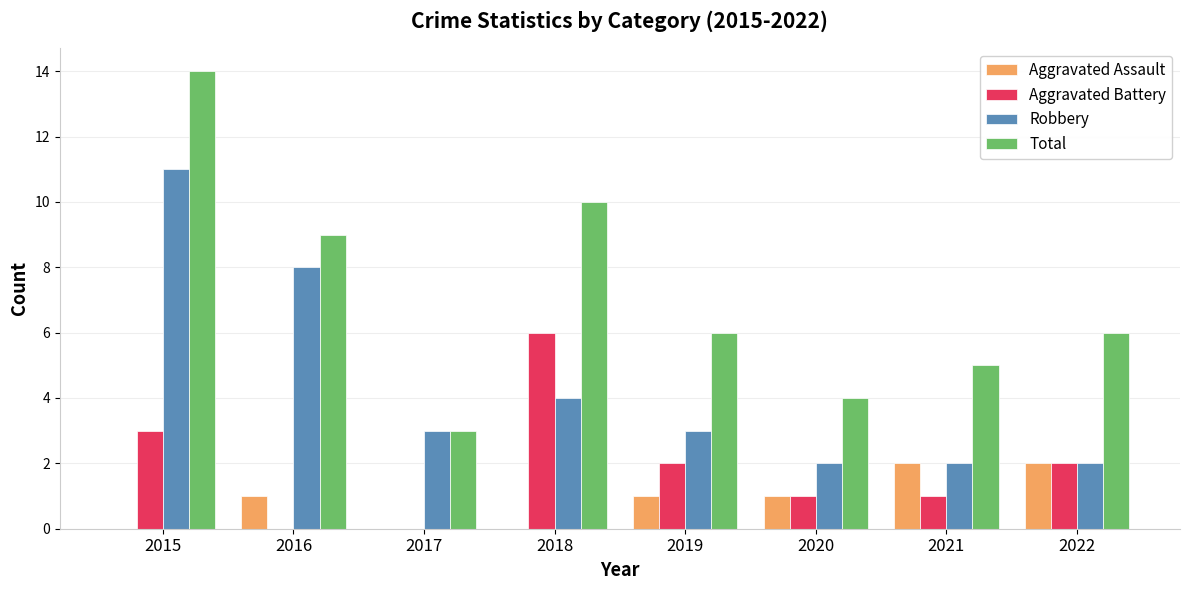

How many categories are shown in the chart?

8